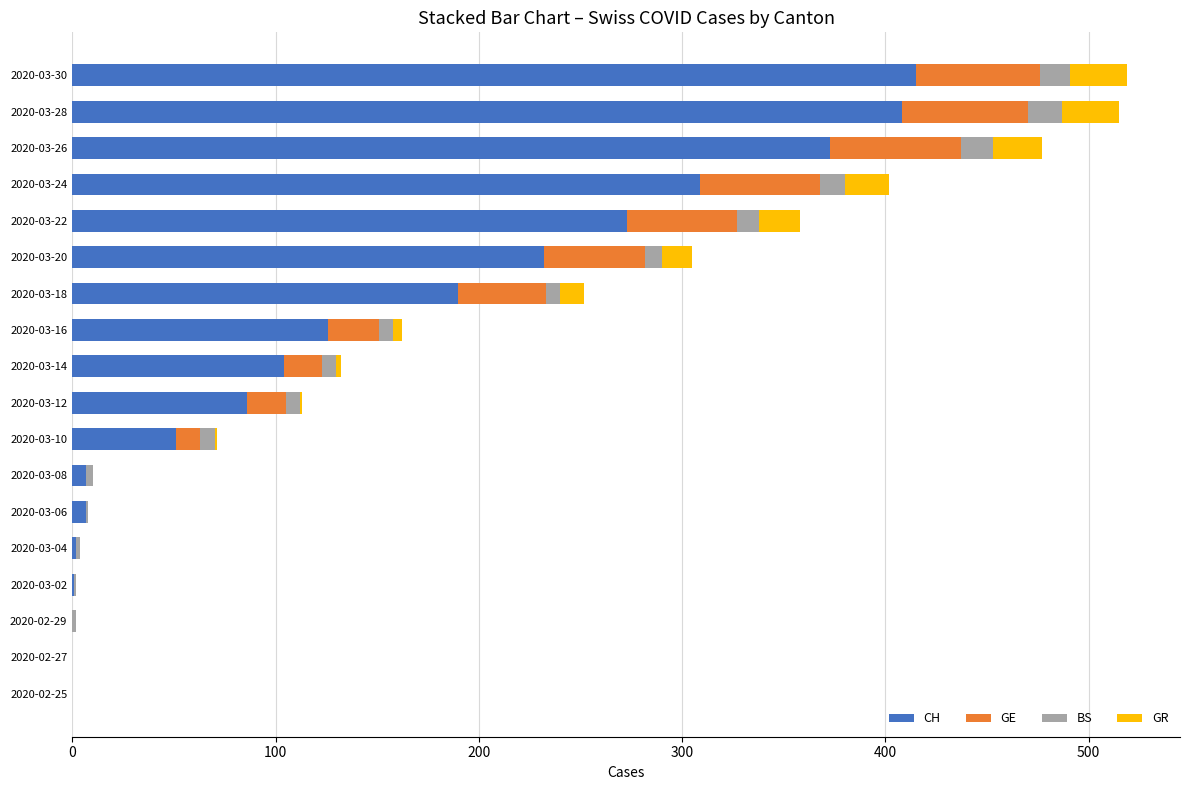

How many distinct data groups are displayed?

4